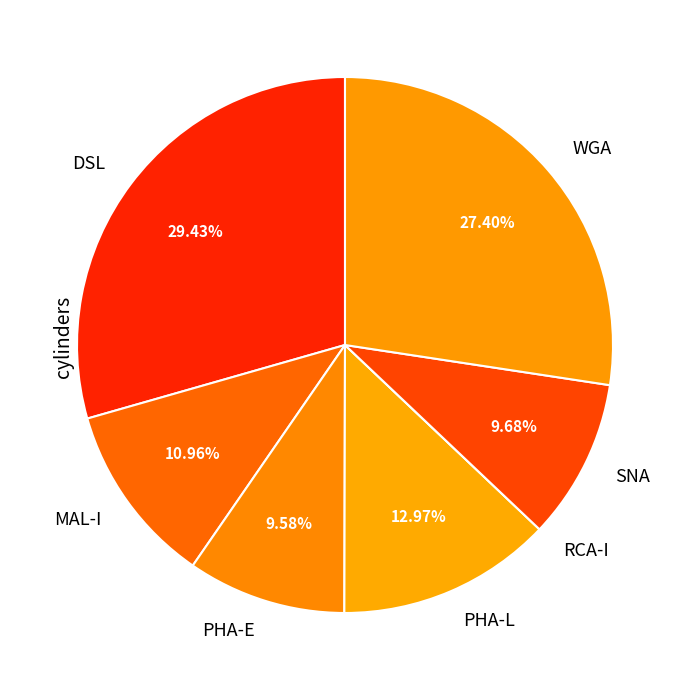

Do MAL-I and PHA-L together represent more than half of the pie?

No